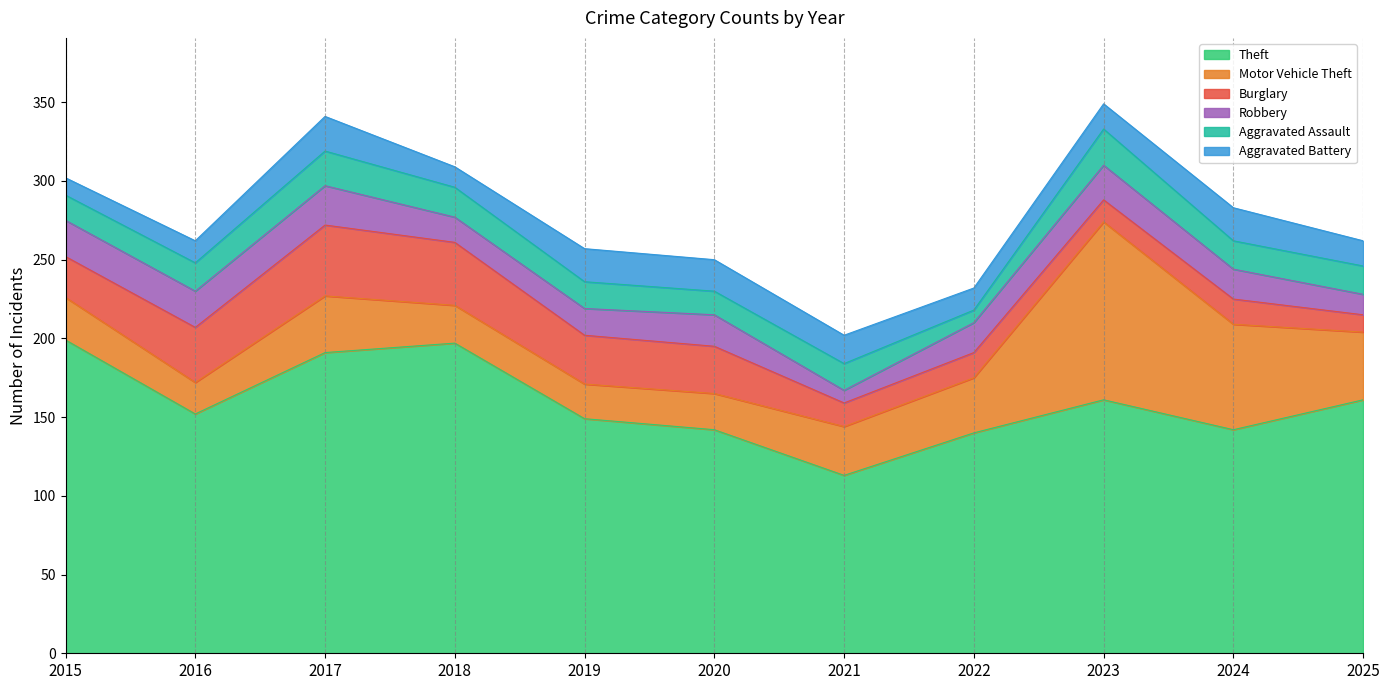

True or false: Aggravated Battery and Aggravated Assault intersect in this chart.

True